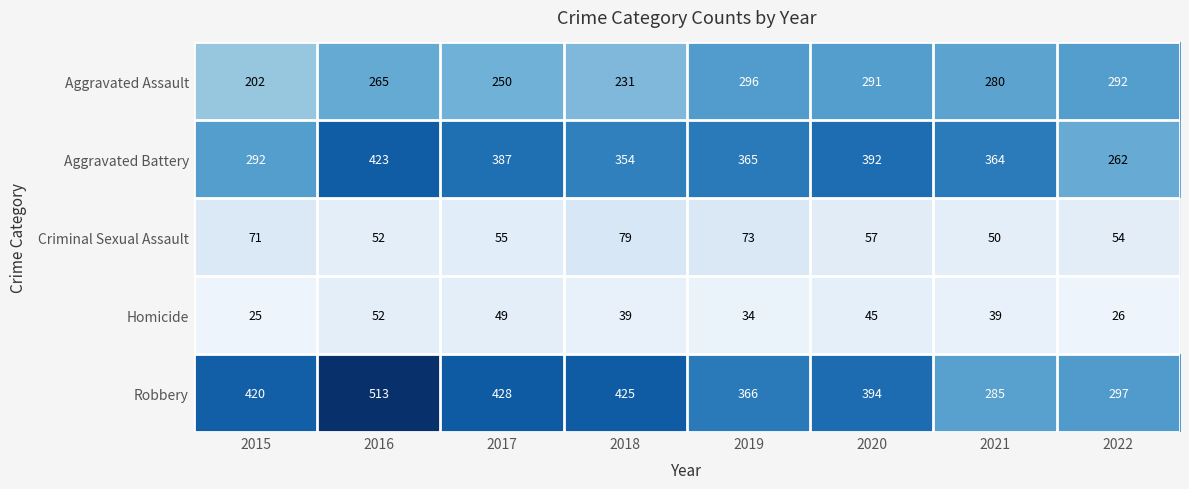

What is the difference between the maximum and minimum values in the Homicide series?

27